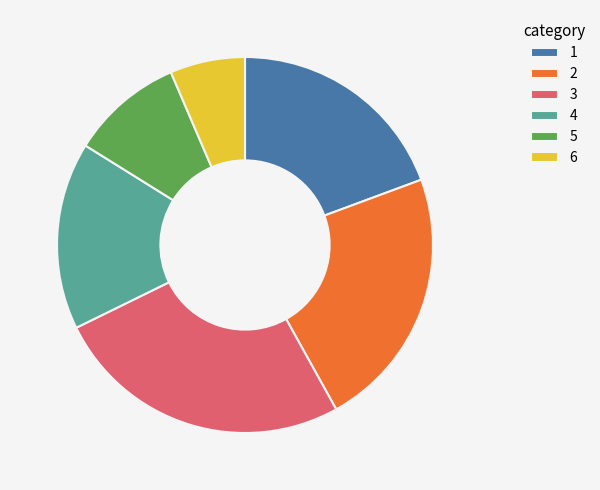

How many segments does this pie chart have?

6